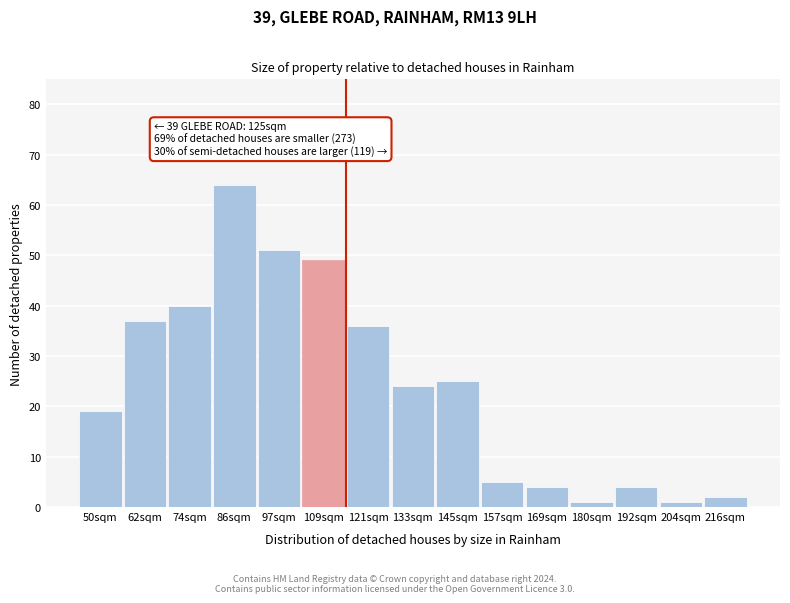

Reading left to right, transcribe all the data shown in this chart.

19	37	40	64	51	49	36	24	25	5	4	1	4	1	2